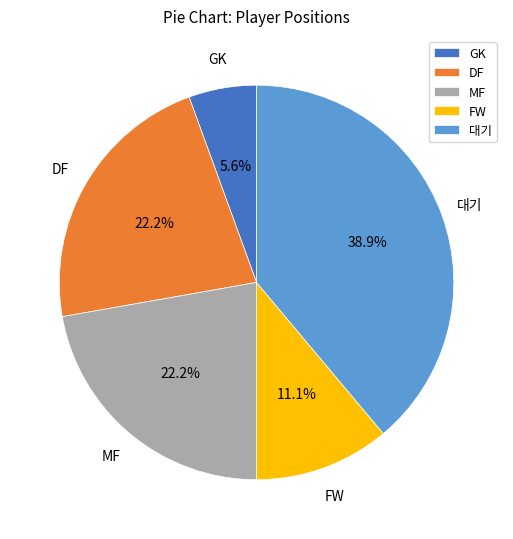

Is the sum of GK and 대기 greater than half?

No